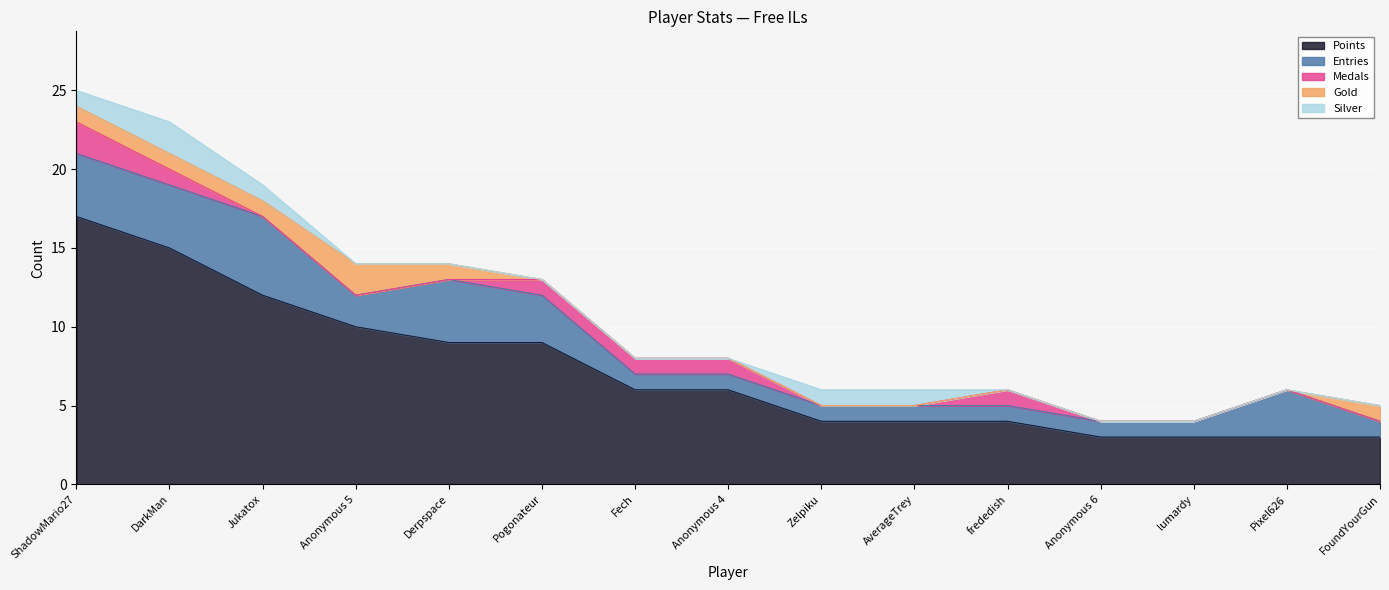

True or false: Gold and Silver cross at least once.

False